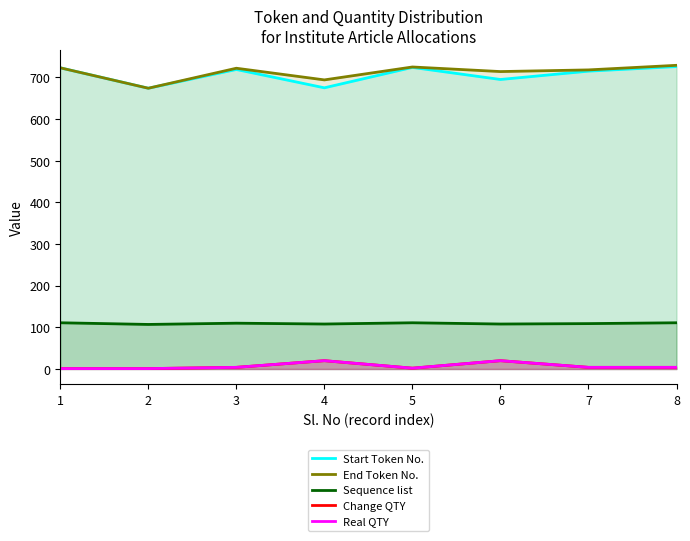

Which has a higher value, 2 or 6?

6